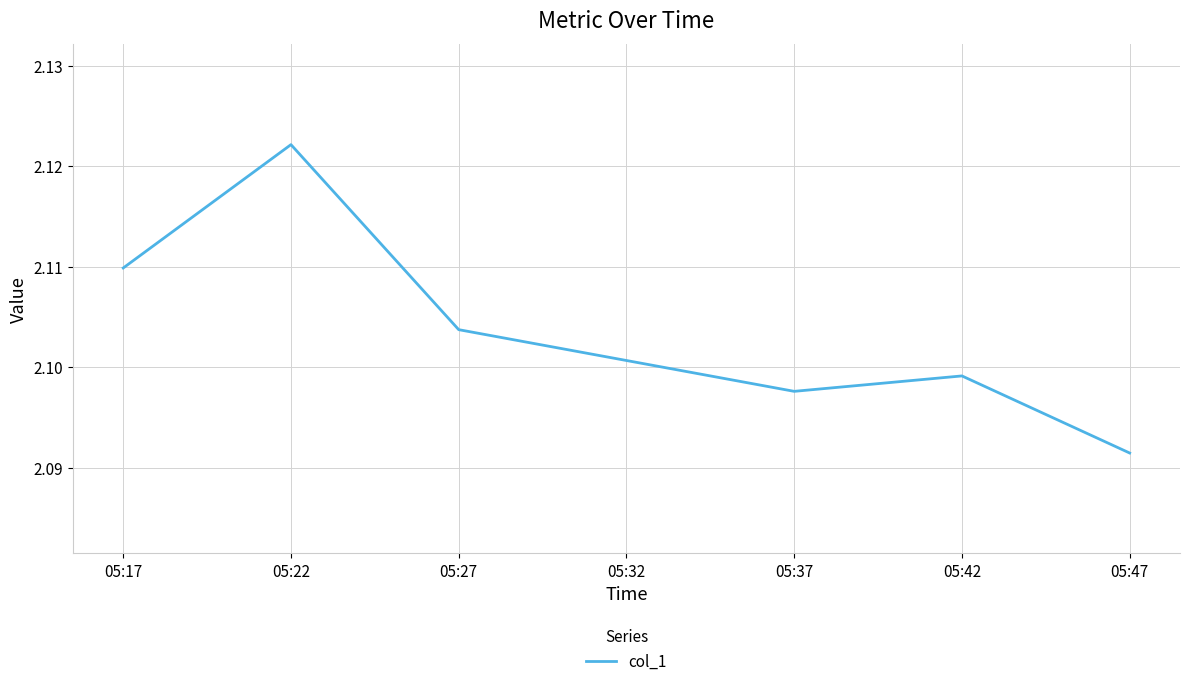

Rank the categories by value from highest to lowest.

05:22, 05:17, 05:27, 05:32, 05:42, 05:37, 05:47